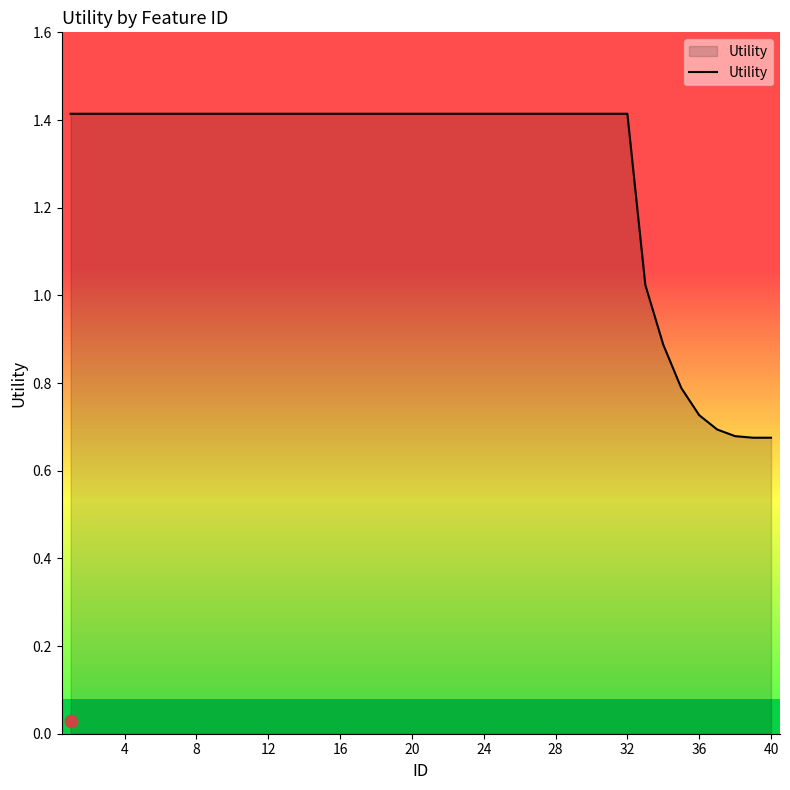

Is it true that Utility equals 1.9 at 24?

False